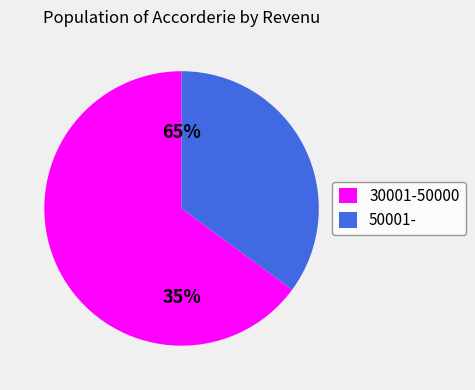

How much of the chart is everything except 50001-?

64.9%